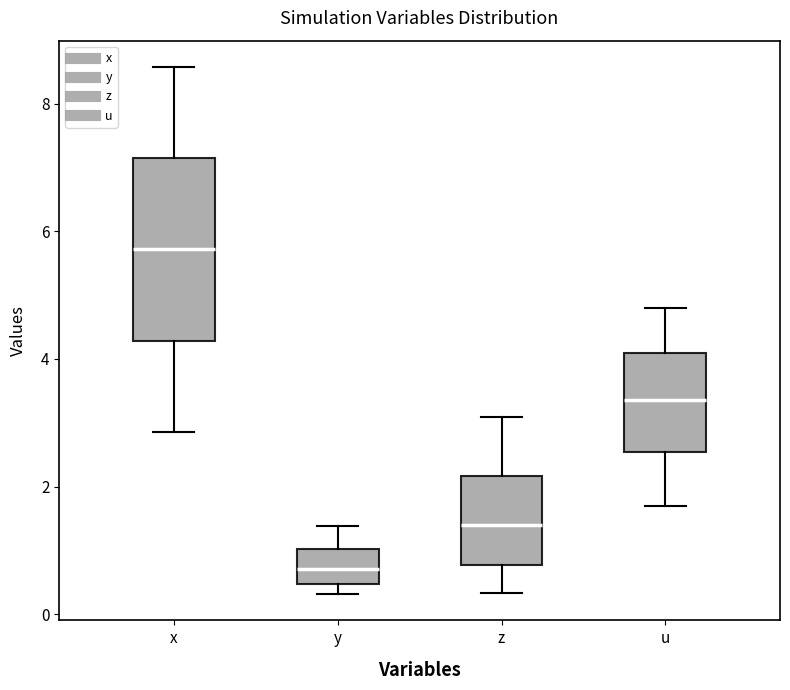

Comparing the boxes themselves (not the whiskers), which one is the tallest?

x